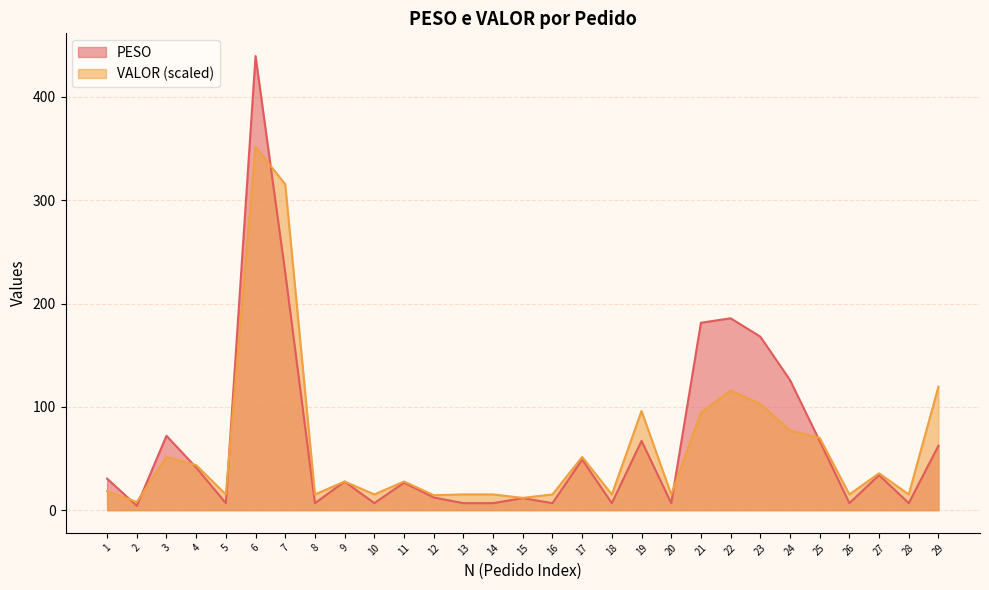

What is the sum of the VALOR values at 19 and 22?

211.7